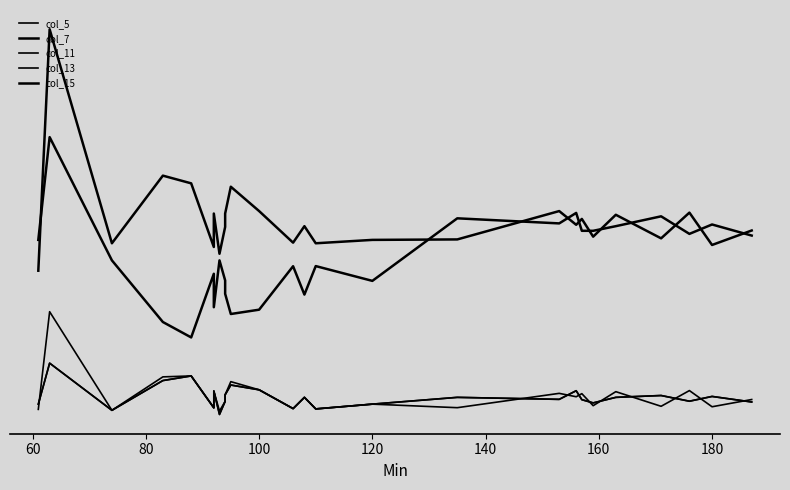

What position from the right is 100?

23